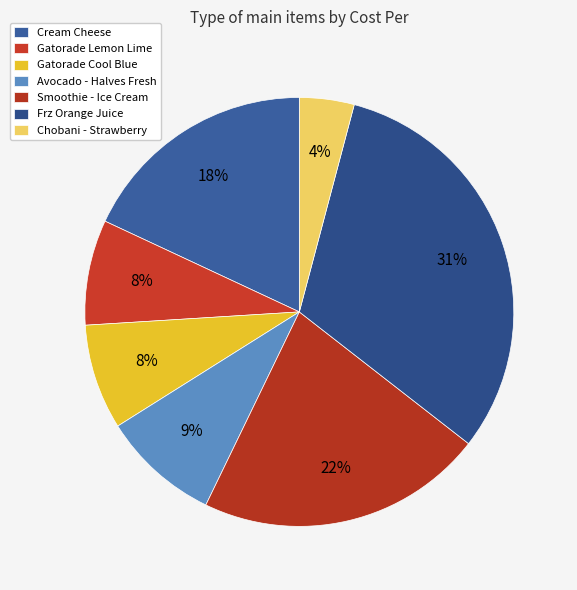

Count the number of slices in the pie.

7